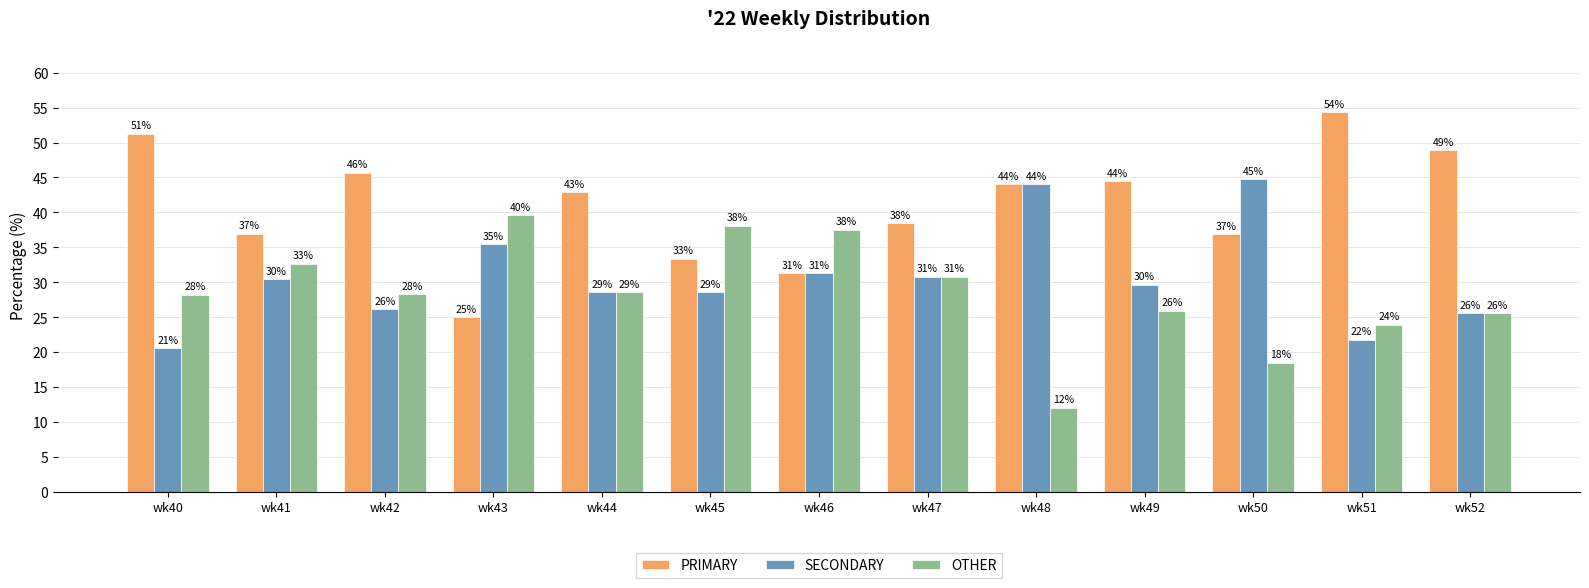

Are the bars grouped side by side (vs. stacked)?

Yes